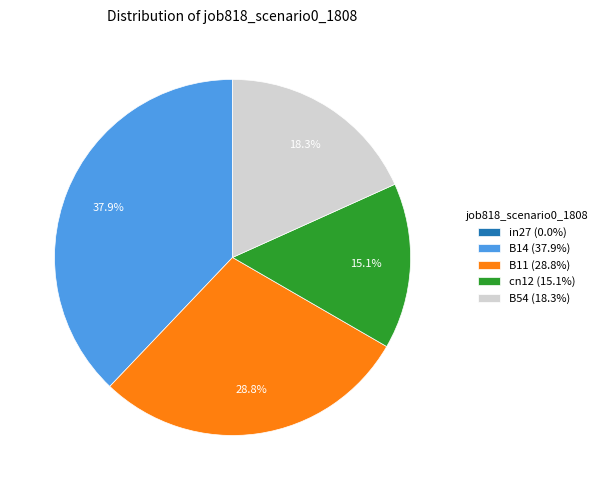

What is the largest slice in the pie chart?

B14